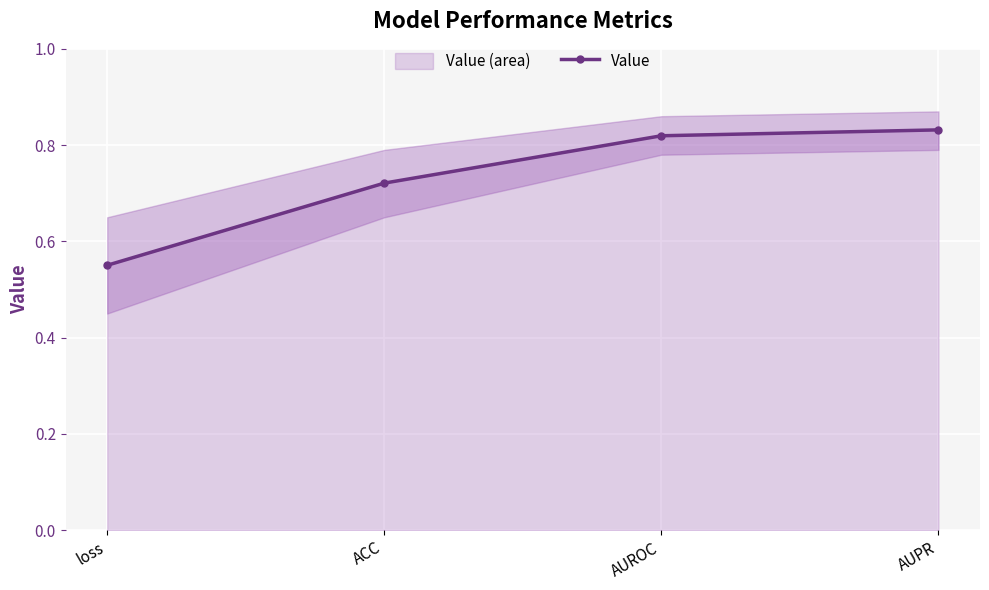

What position from the left is loss?

1